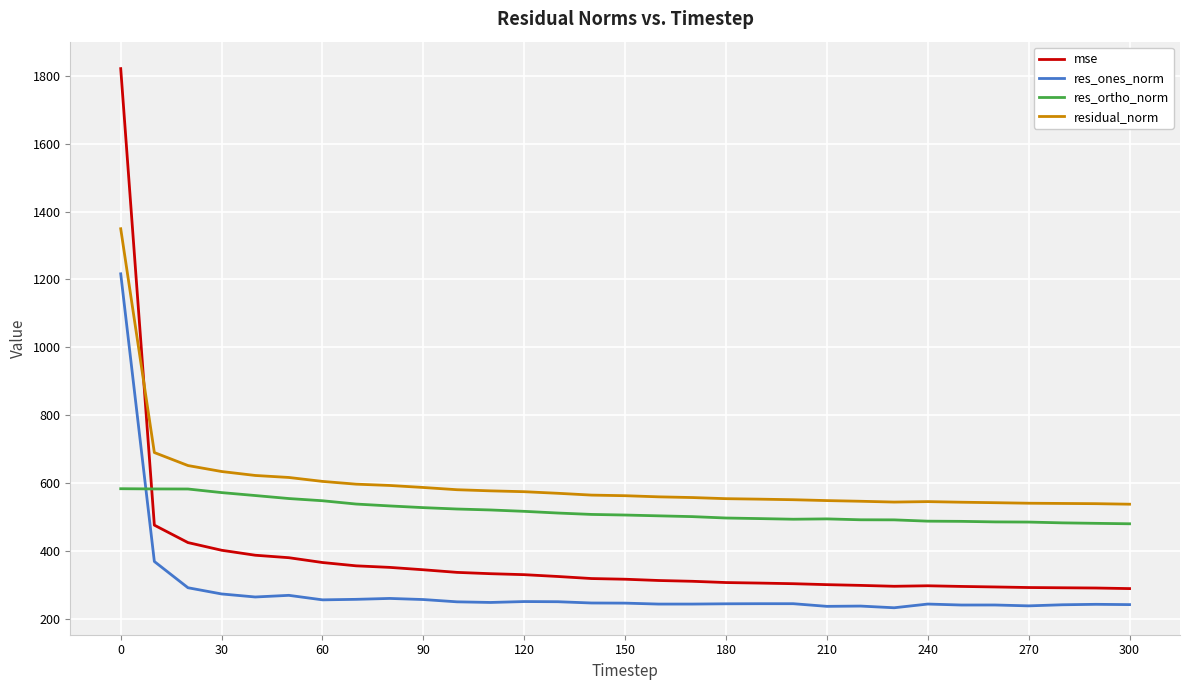

Which series has the largest total across all categories?

residual_norm